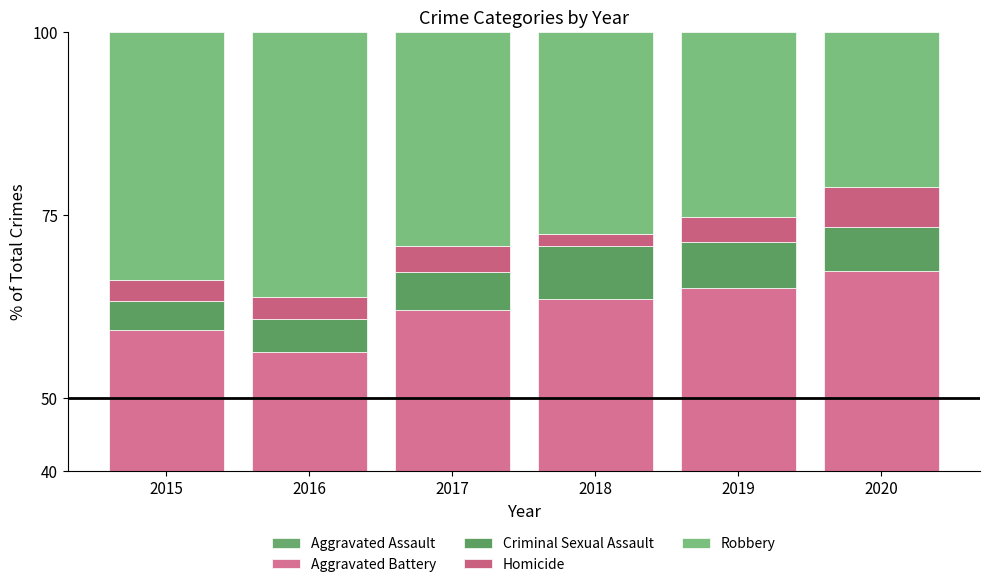

The Aggravated Battery series shows 26.8 at 2020. True or false?

False